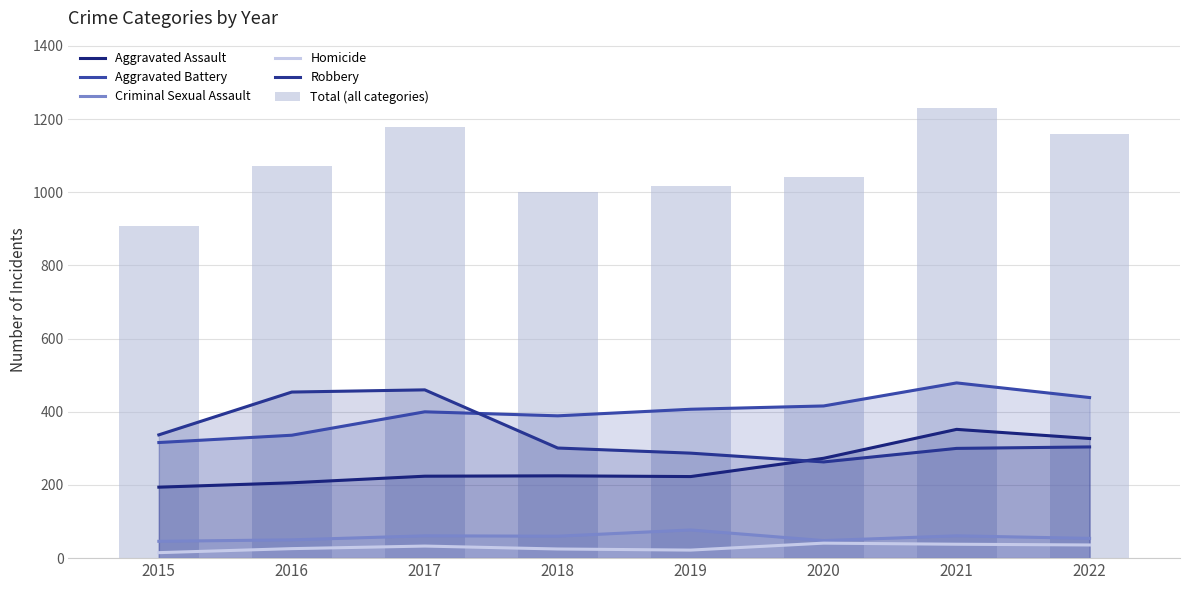

What is the difference between the maximum and minimum values in the Total (all categories) series?

322